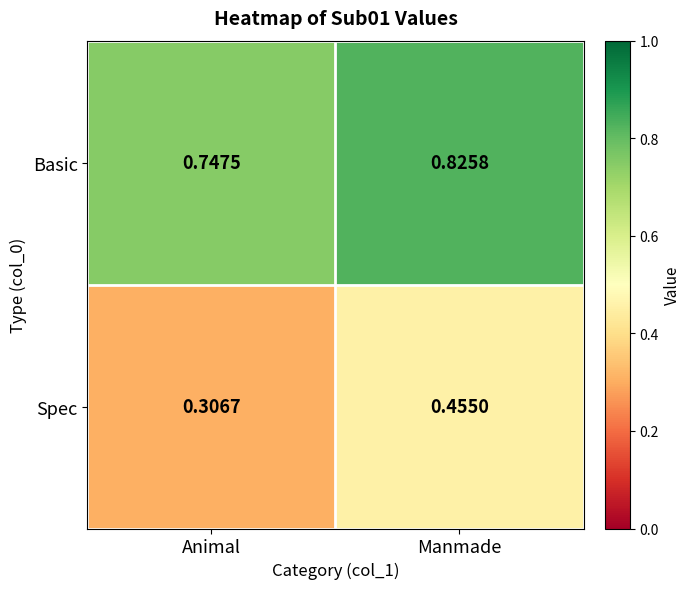

Which series has the largest range (max minus min)?

Spec